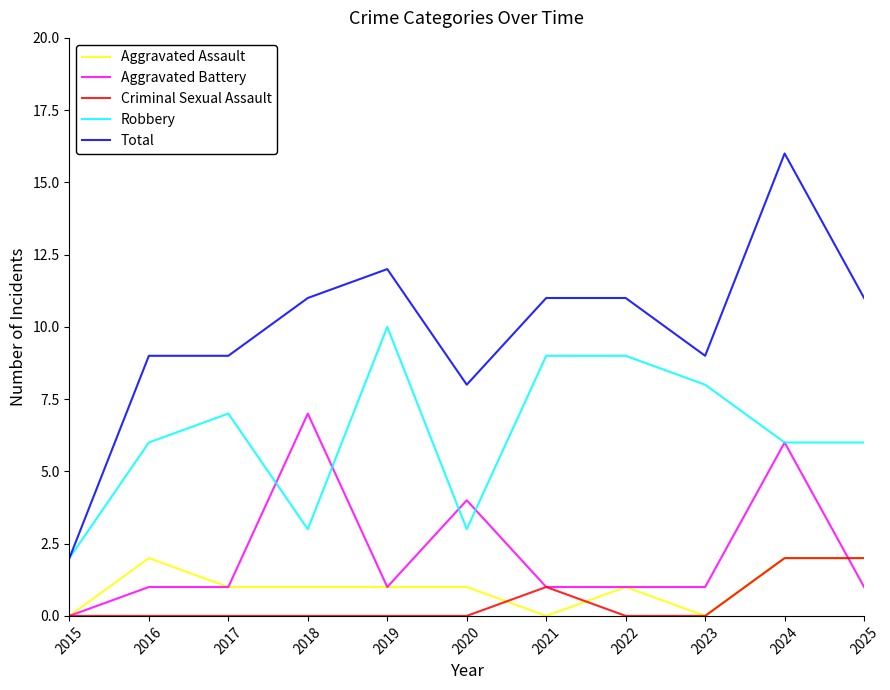

True or false: Aggravated Assault has more than 0 interior local peaks.

True